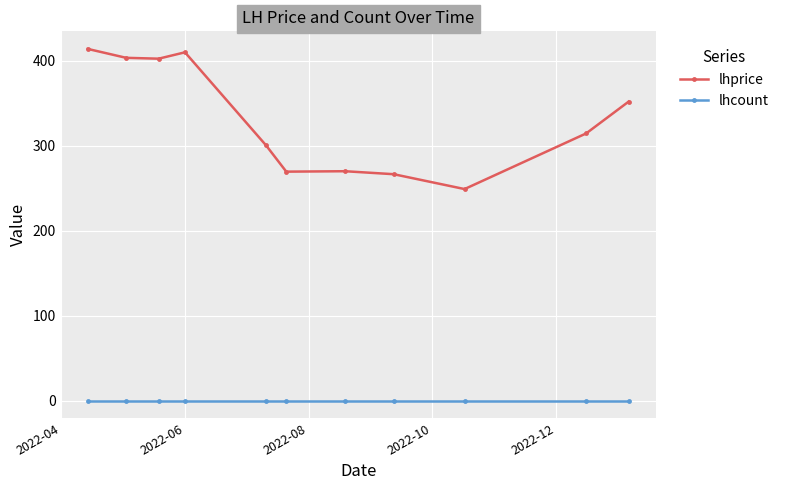

Which series has the widest spread of values?

lhprice